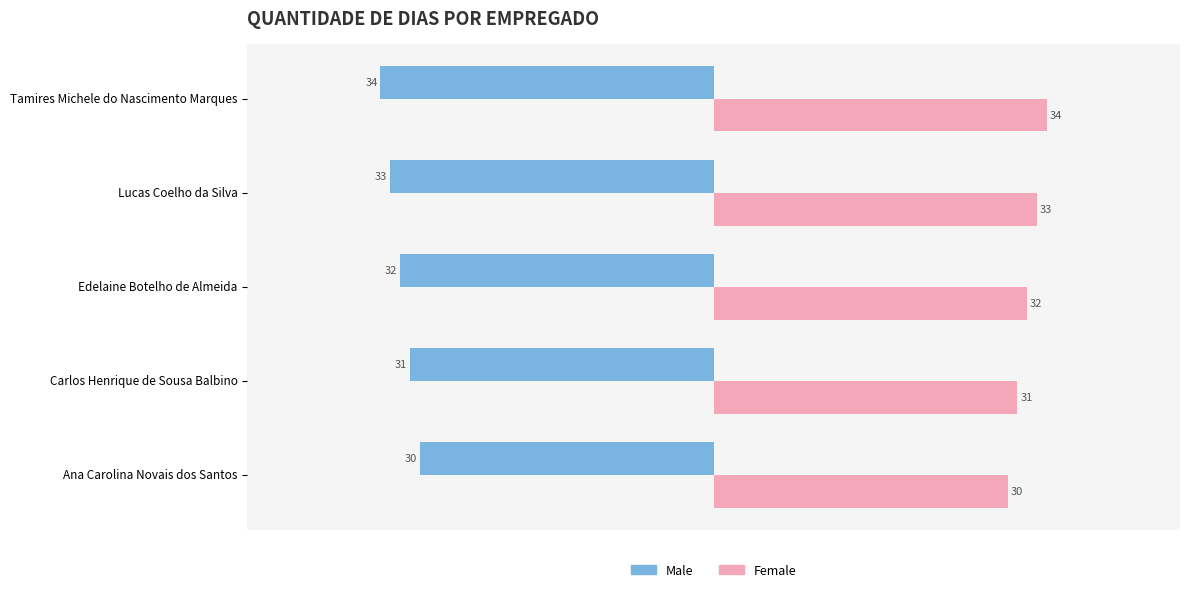

What is the difference between the highest and lowest values at Ana Carolina Novais dos Santos?

60